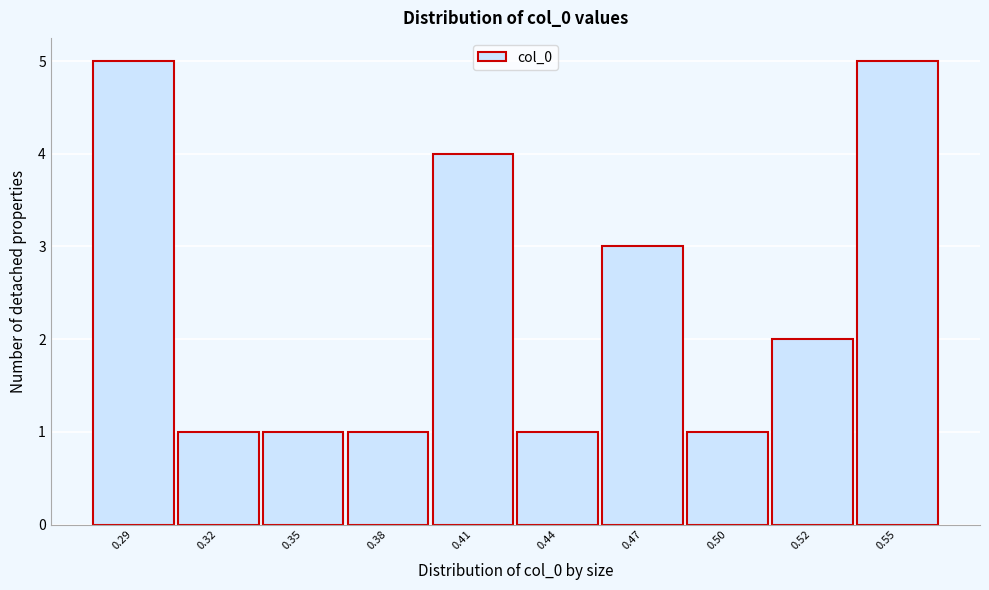

Reading left to right, what are all the values shown in this chart?

5	1	1	1	4	1	3	1	2	5